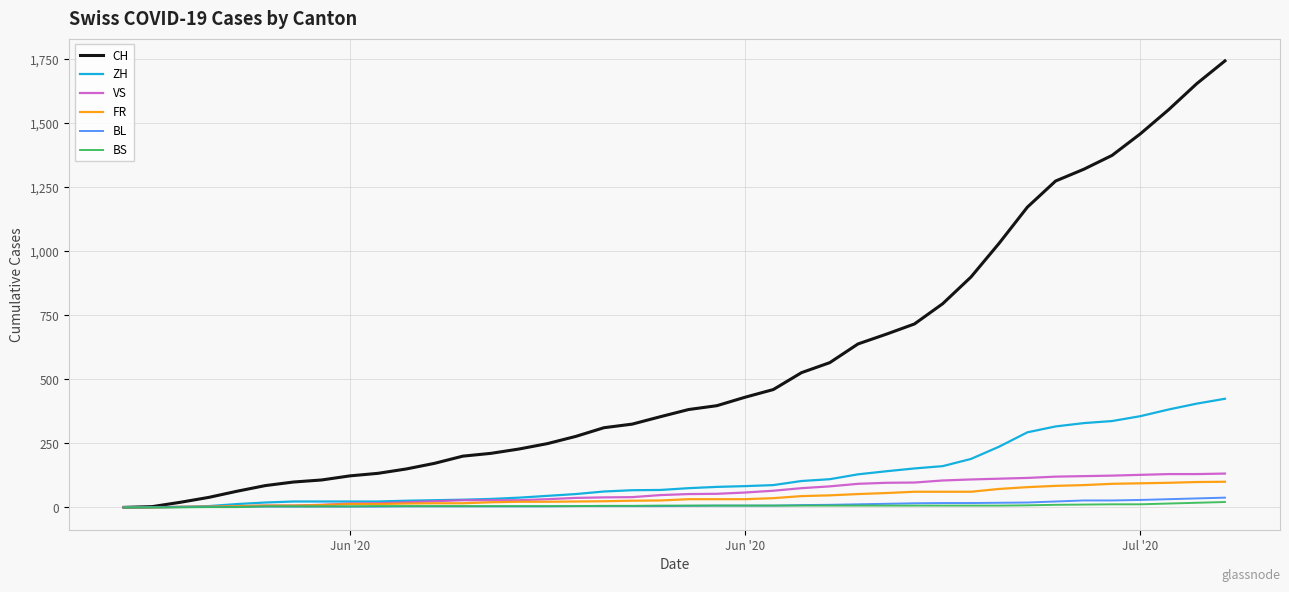

Which series has the largest range (max minus min)?

CH